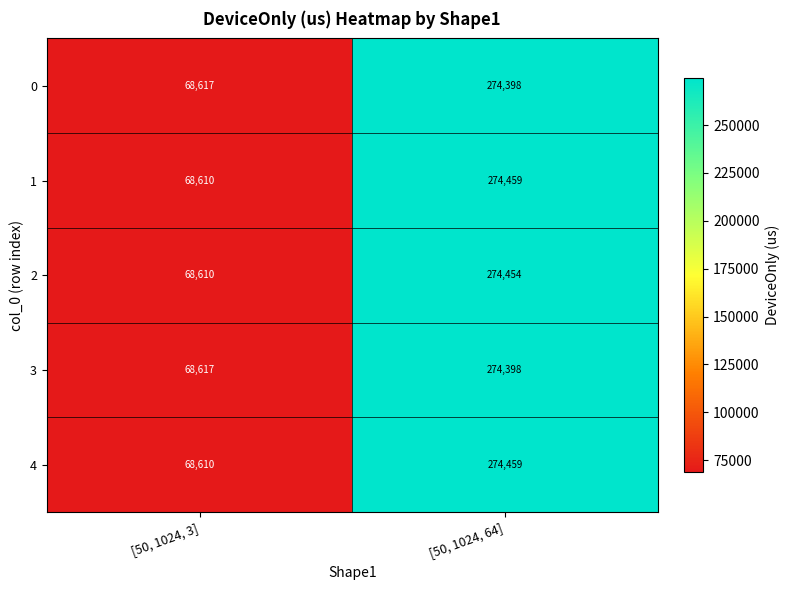

What is the difference between the maximum and minimum values in the 1 series?

205849